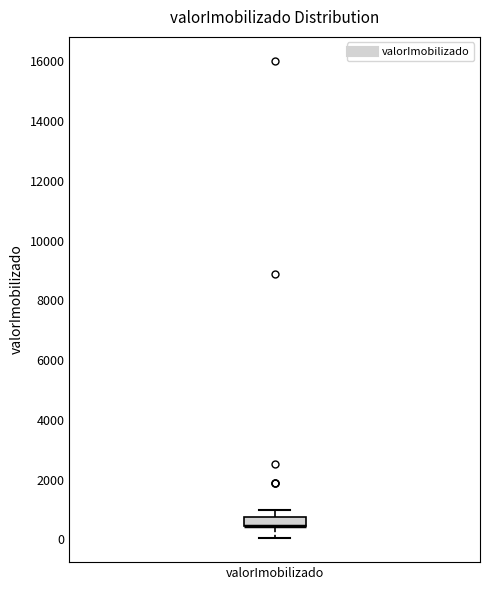

Where is the upper edge of the box for valorImobilizado on the y-axis? The values are not printed on the chart, so give them approximately, as read against the axis.

800